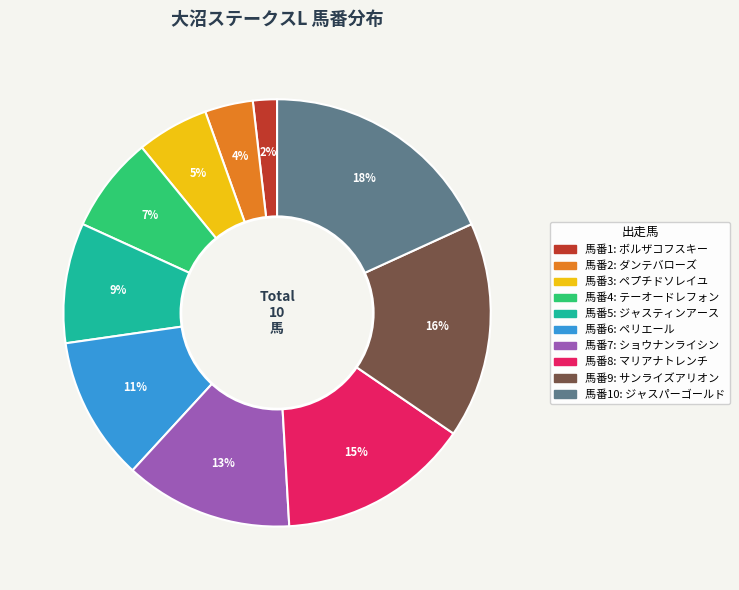

To the nearest percent, what is the average slice percentage?

10%